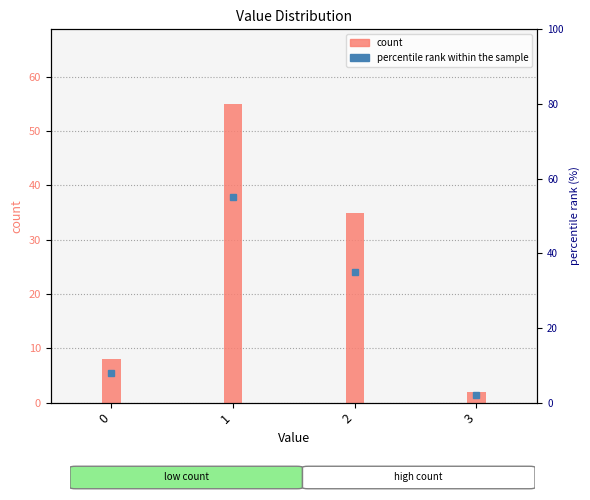

Reading left to right, extract all data points from this chart.

count: 0=8.0	1=55.0	2=35.0	3=2.0
percentile rank within the sample: 0=8.0	1=55.0	2=35.0	3=2.0